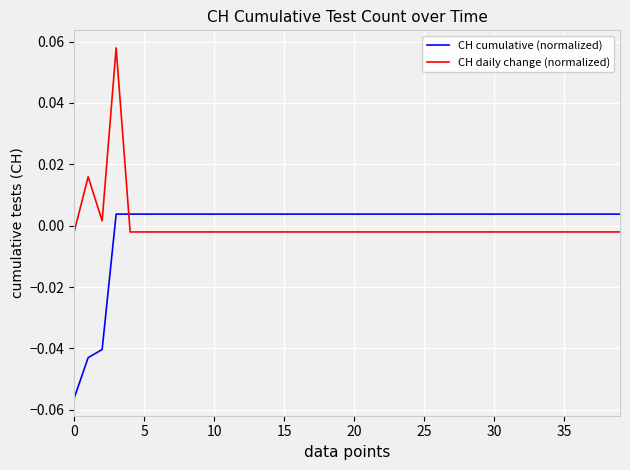

List the series in order of their peak value, lowest first.

CH cumulative (normalized), CH daily change (normalized)